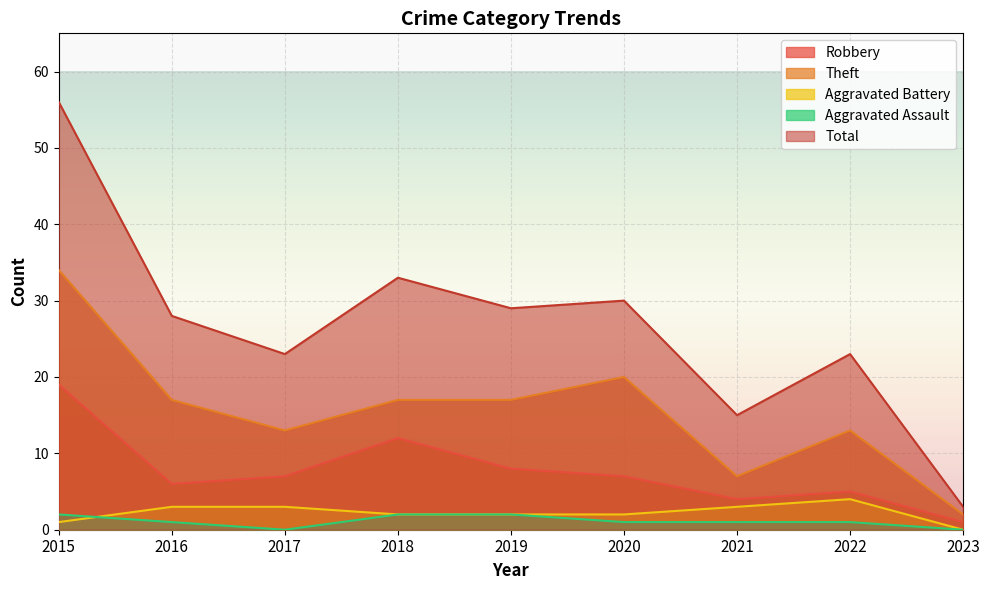

How many lines are shown in the chart?

5